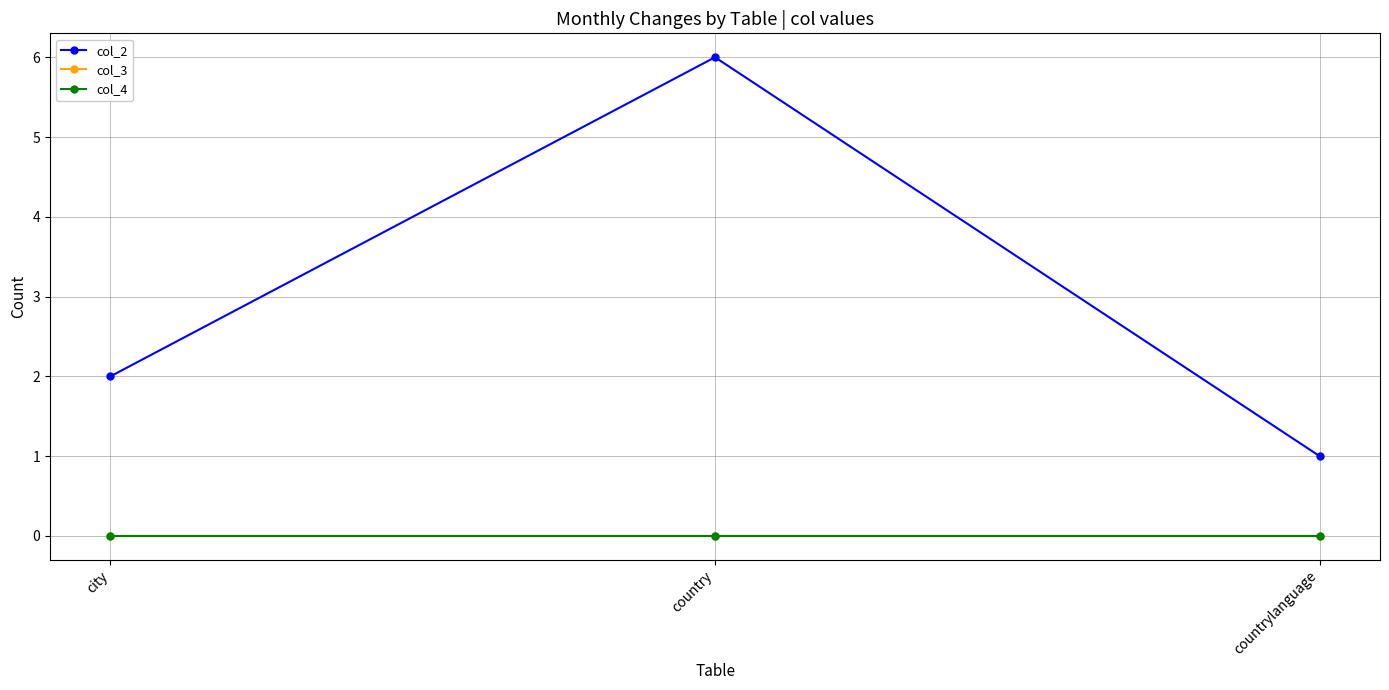

True or false: col_3 has a value of 0 at country.

True